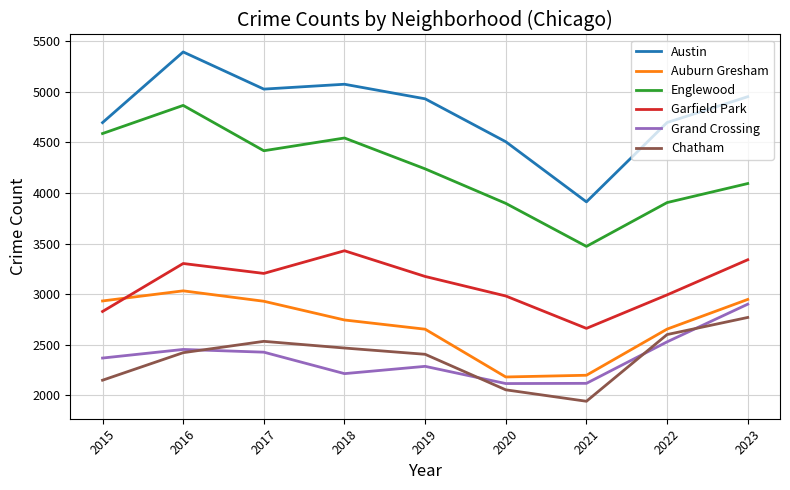

Is the value of Auburn Gresham at 2015 greater than the value of Austin at 2023?

No